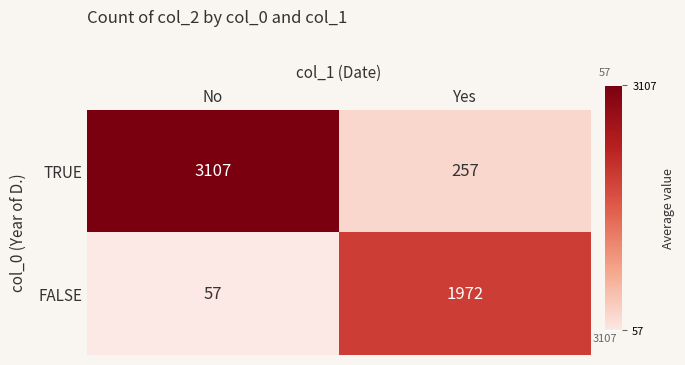

At how many categories does at least one series exceed 1153?

2